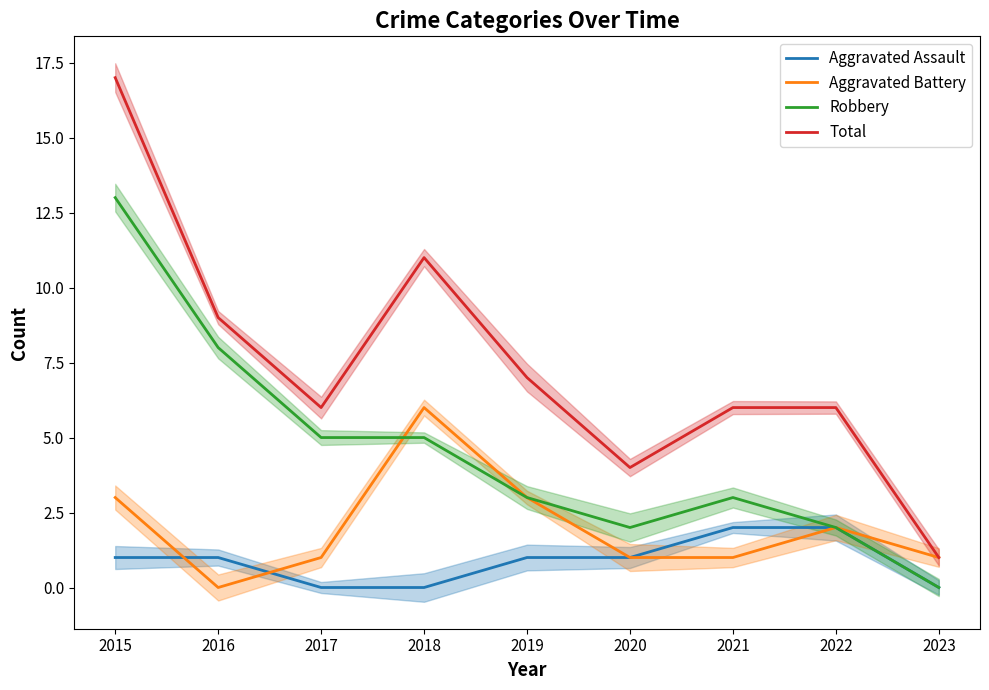

True or false: Total has a value of 6 at 2021.

True